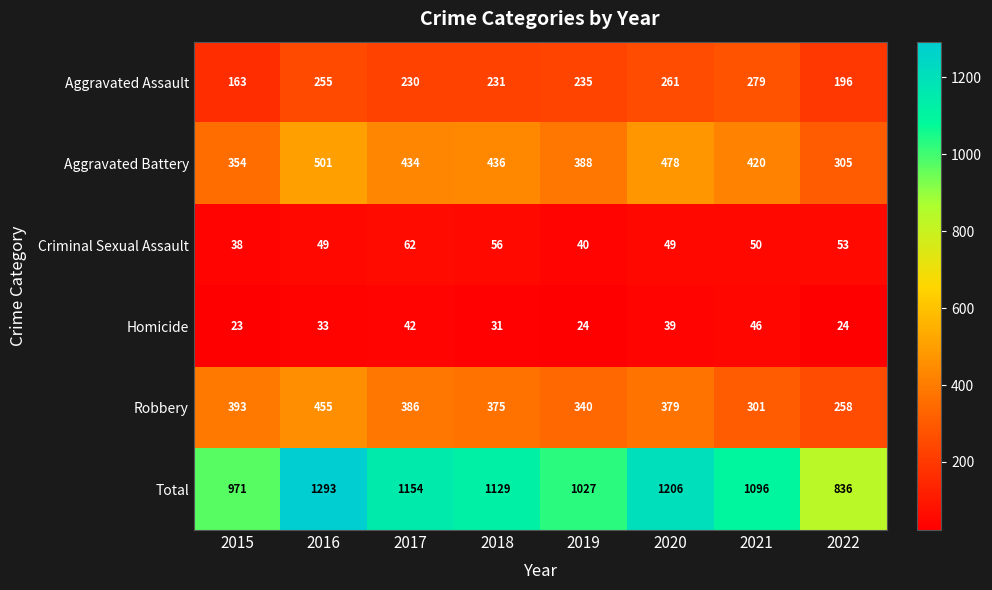

How many data points in Robbery are less than 379?

4